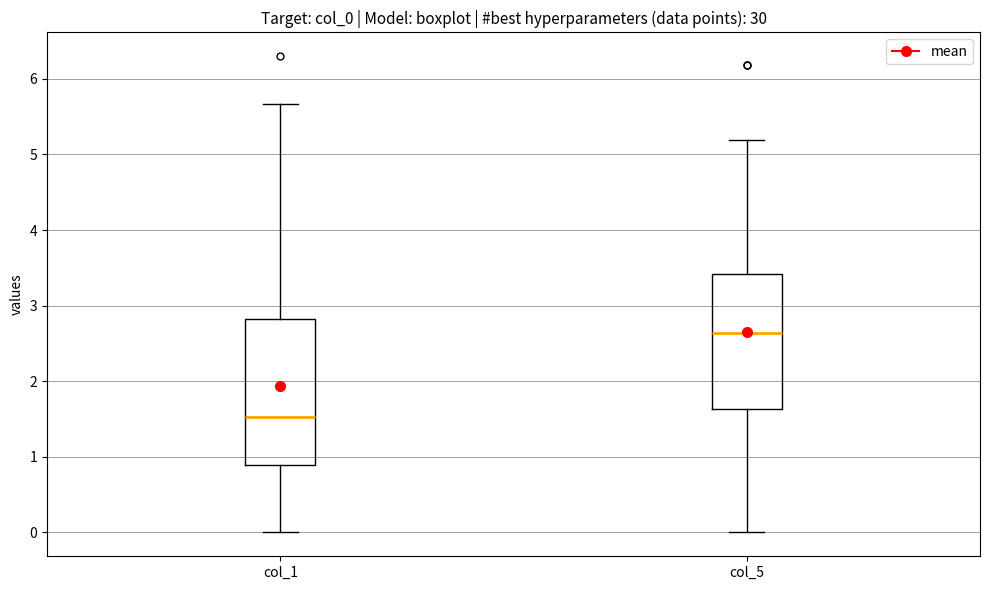

Which box is the tallest, from its lower edge to its upper edge?

col_1